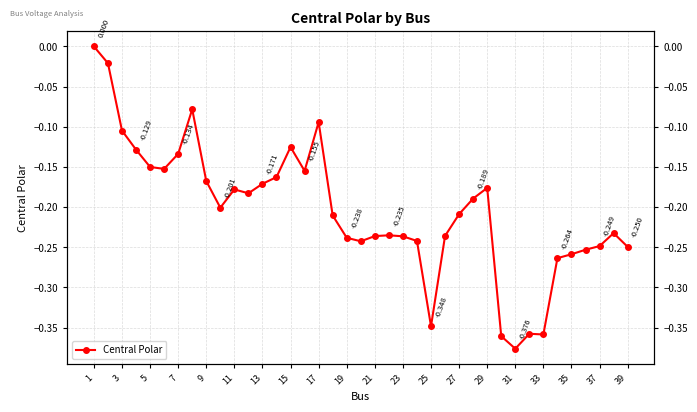

What is the value of the 12th point from the left?

-0.2